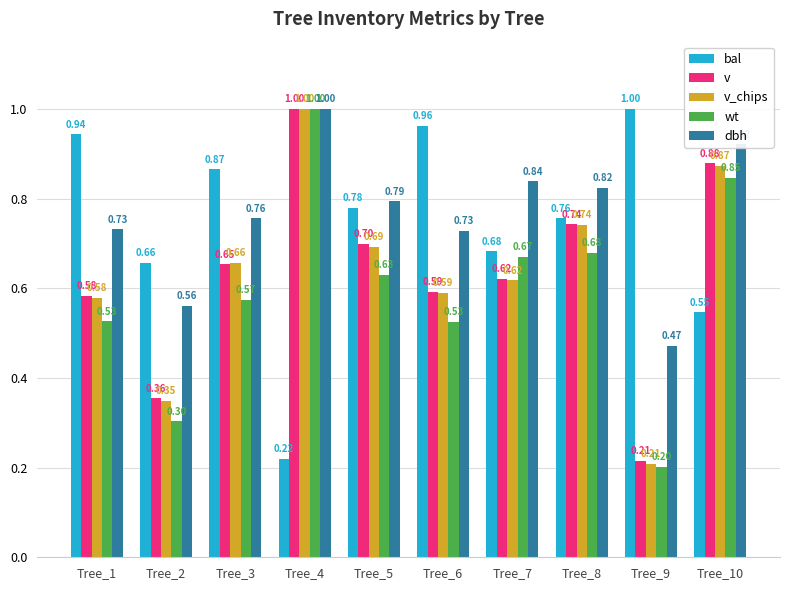

What are all the series names shown in the legend?

bal, v, v_chips, wt, dbh